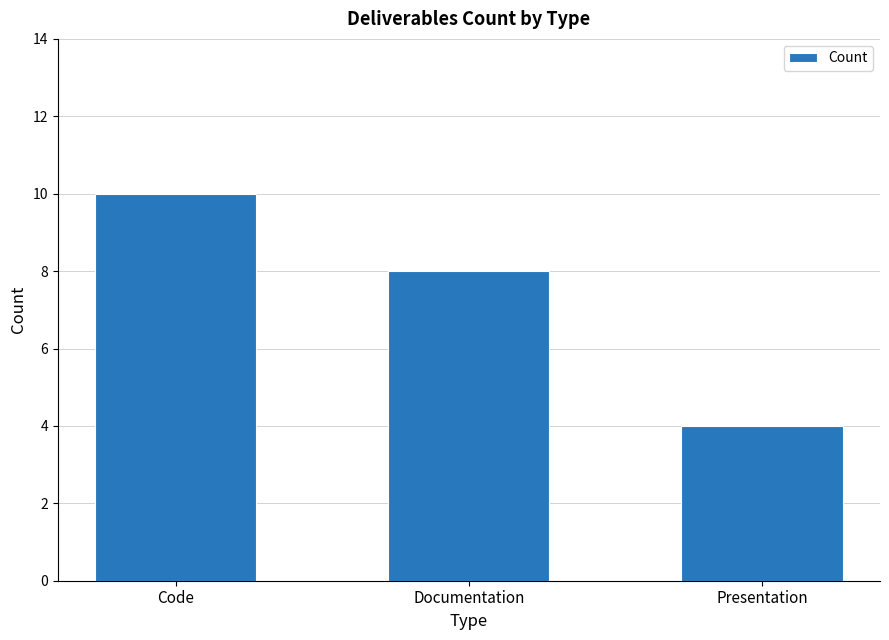

What is the sum of the values at Code and Documentation?

18